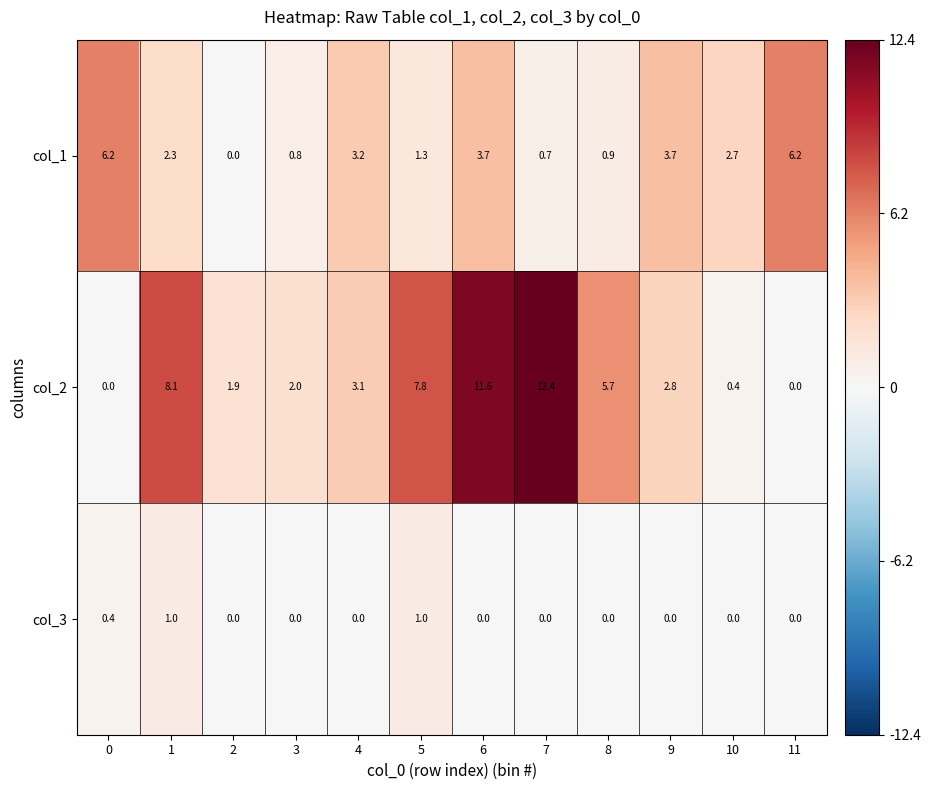

How many values in col_2 are above zero?

10